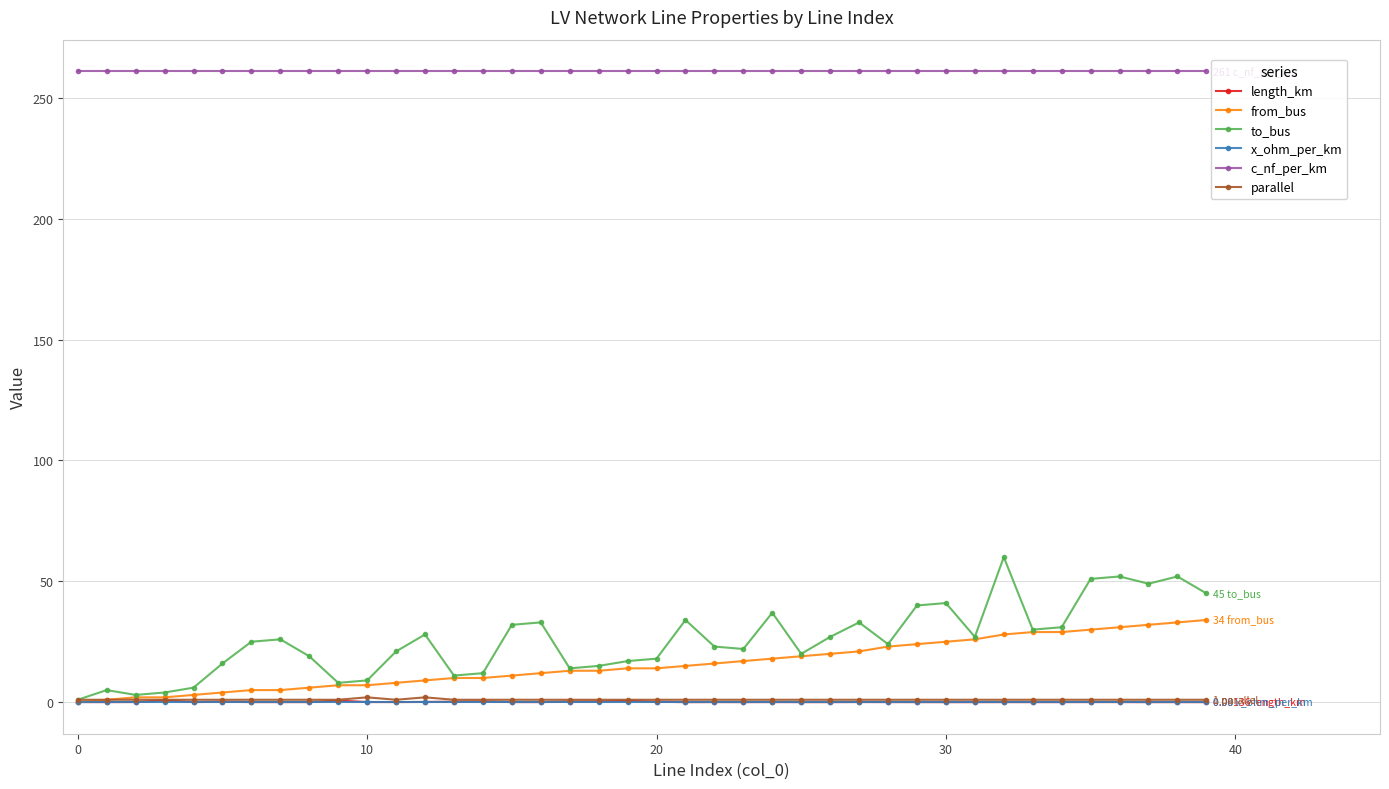

At how many categories does at least one series exceed 199?

40